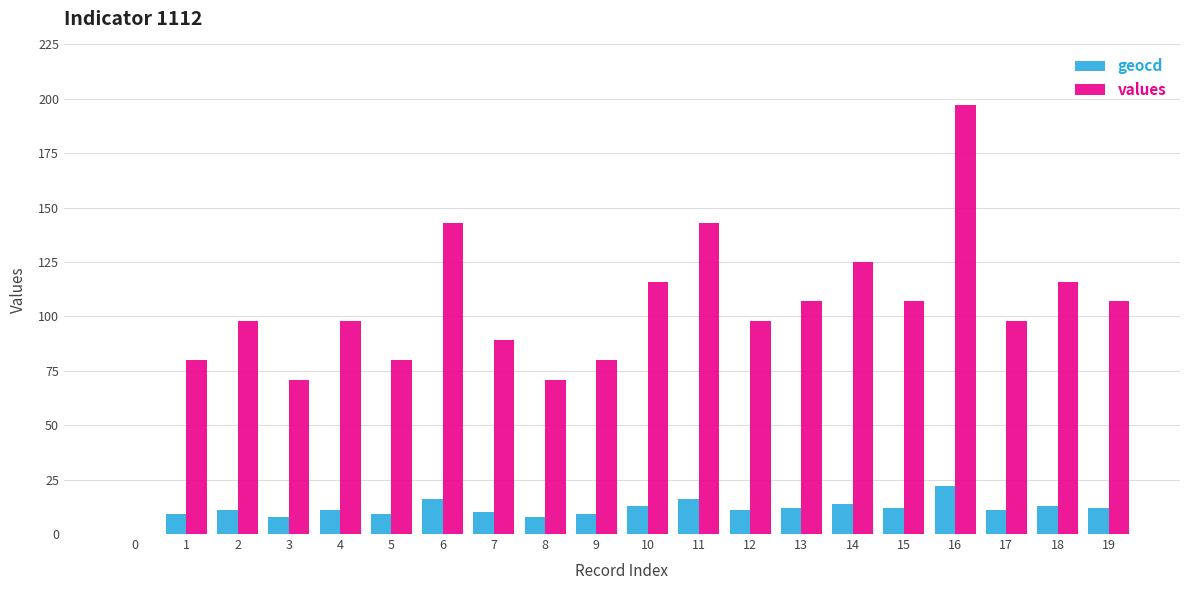

Are the bars horizontal?

No